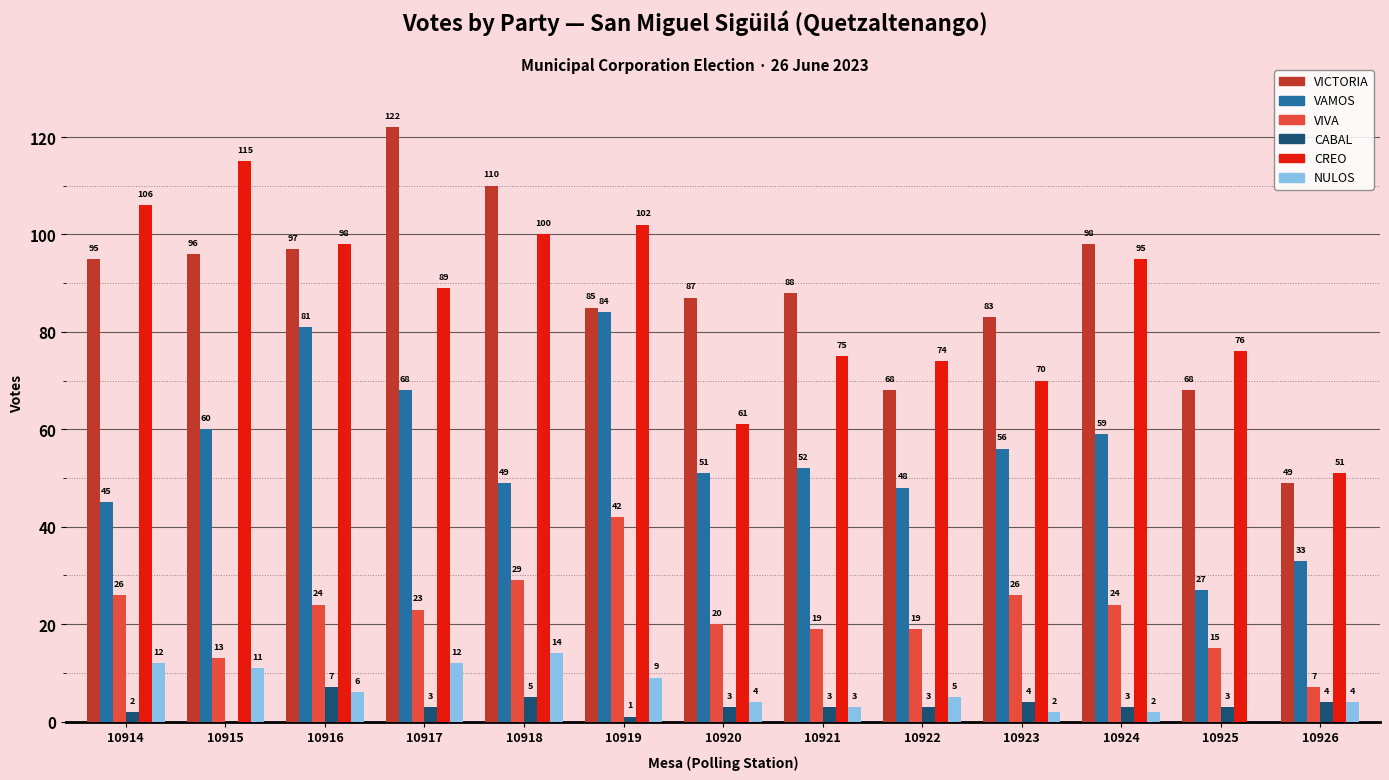

At which label is VAMOS closest to 55?

10923